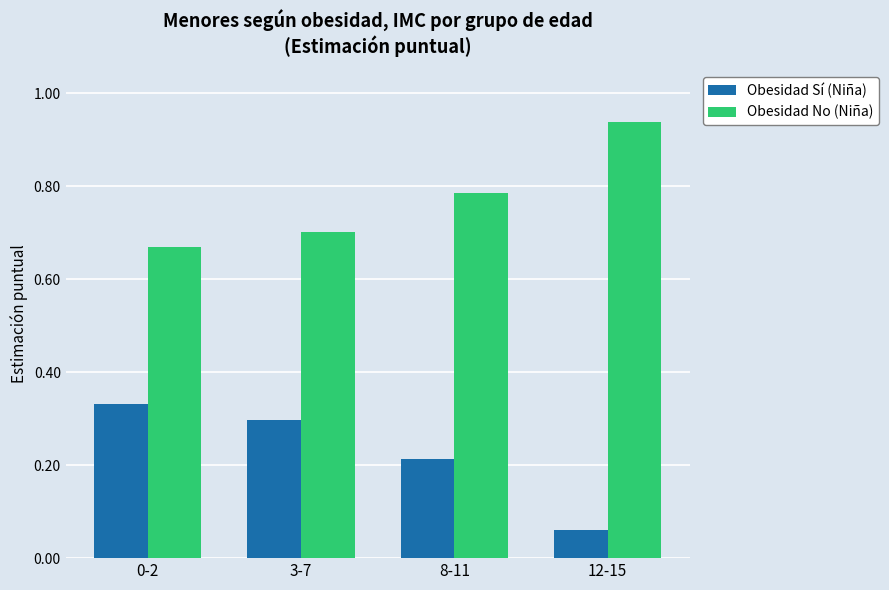

How many data points does each series have?

4